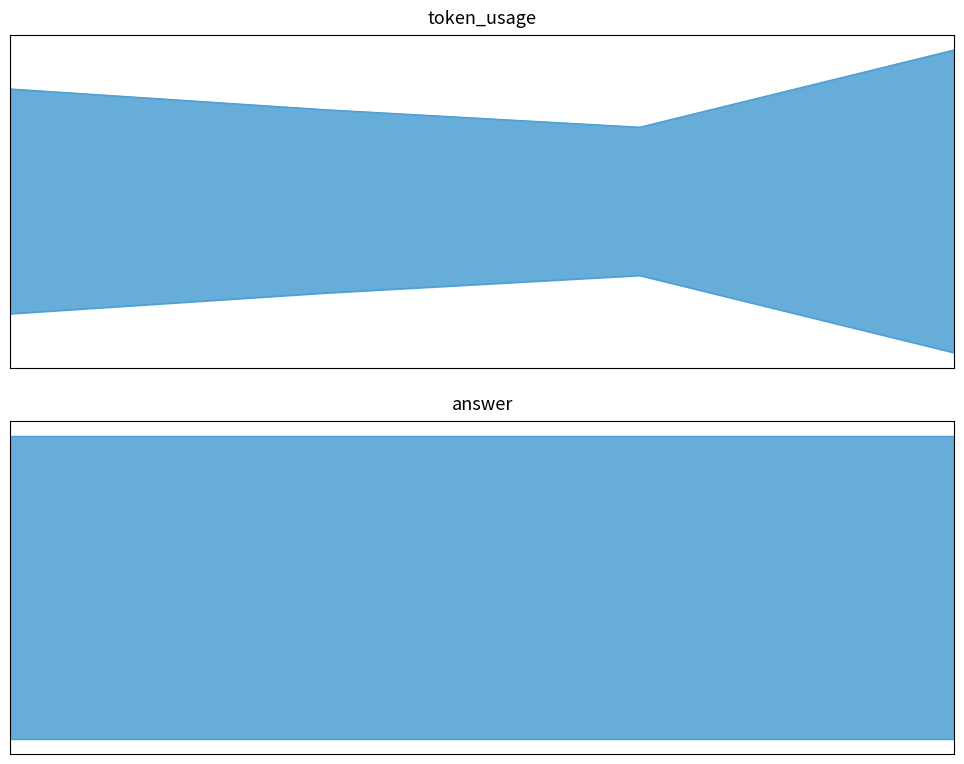

Between 2 and 1, which is larger?

1